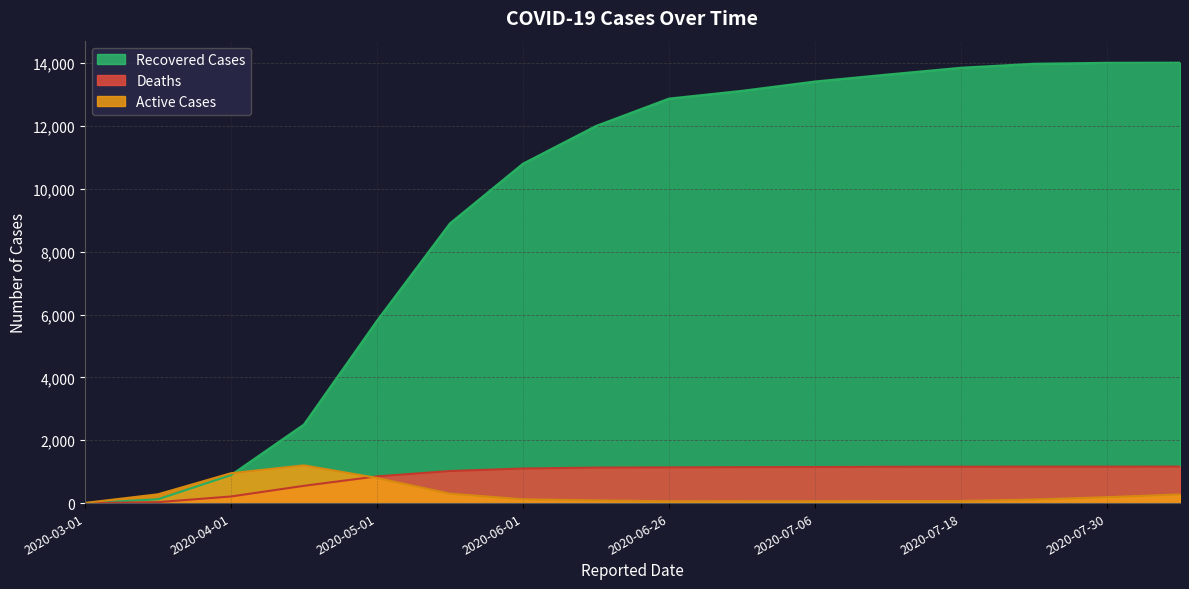

Does the chart have visible grid lines?

Yes